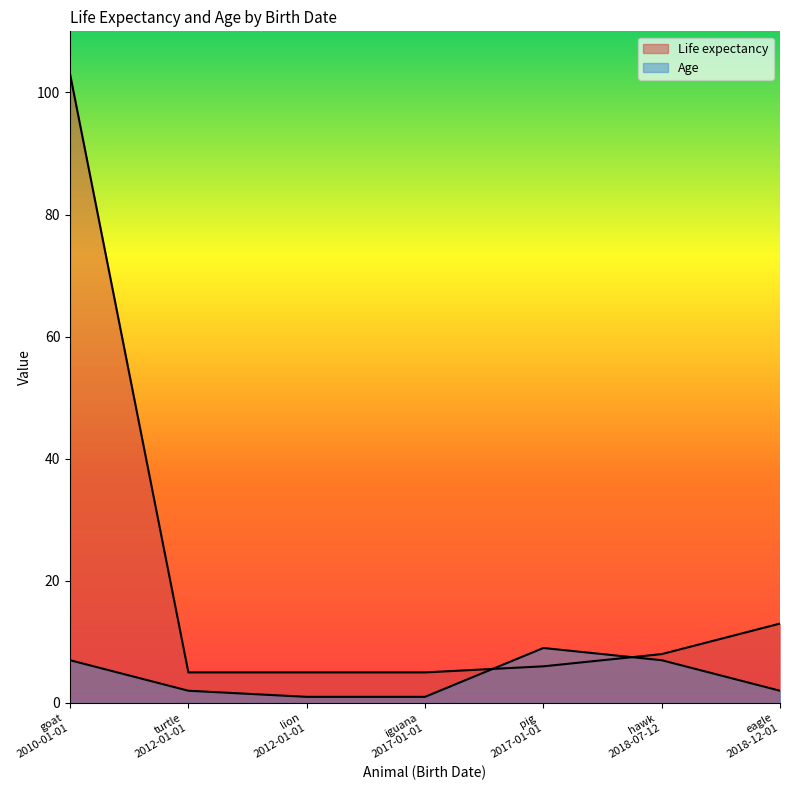

What are all the series names shown in the legend?

Life expectancy, Age